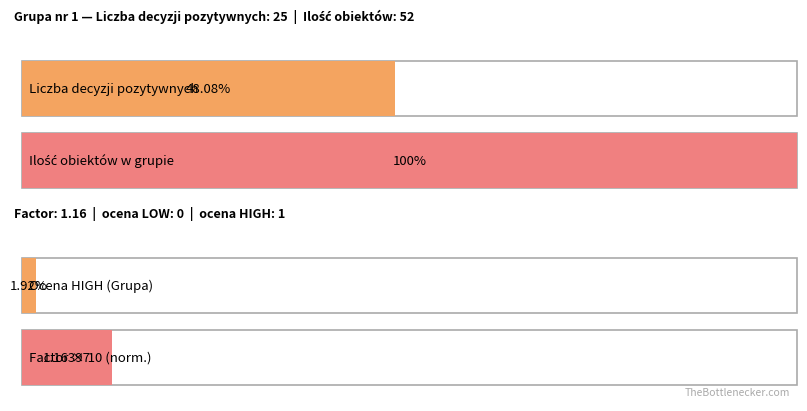

True or false: Average utilization has a value of 48.1 at Grupa nr 1 - Liczba decyzji pozytywnych.

True